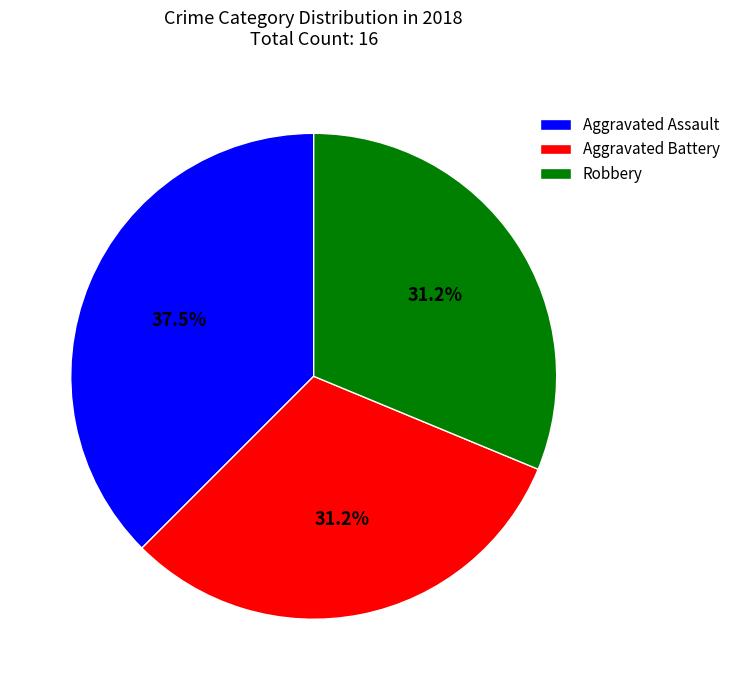

Which category has the biggest portion of the pie?

Aggravated Assault